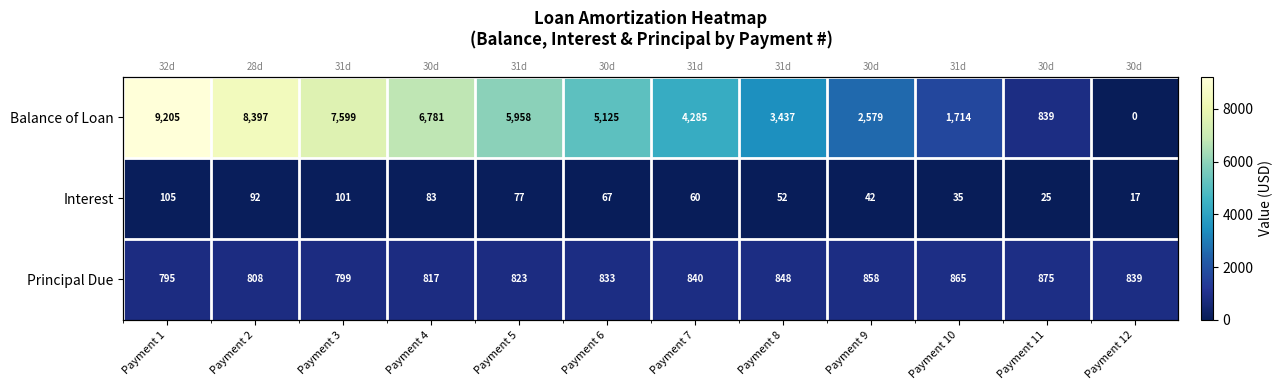

The Principal Due series shows 858.0 at Payment 9. True or false?

True